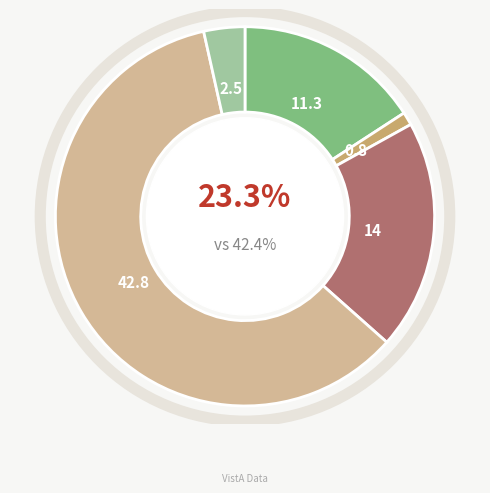

What is the change in value from DERMATOLOGY to MENTAL HEALTH INDIVIDUAL?

+13.2